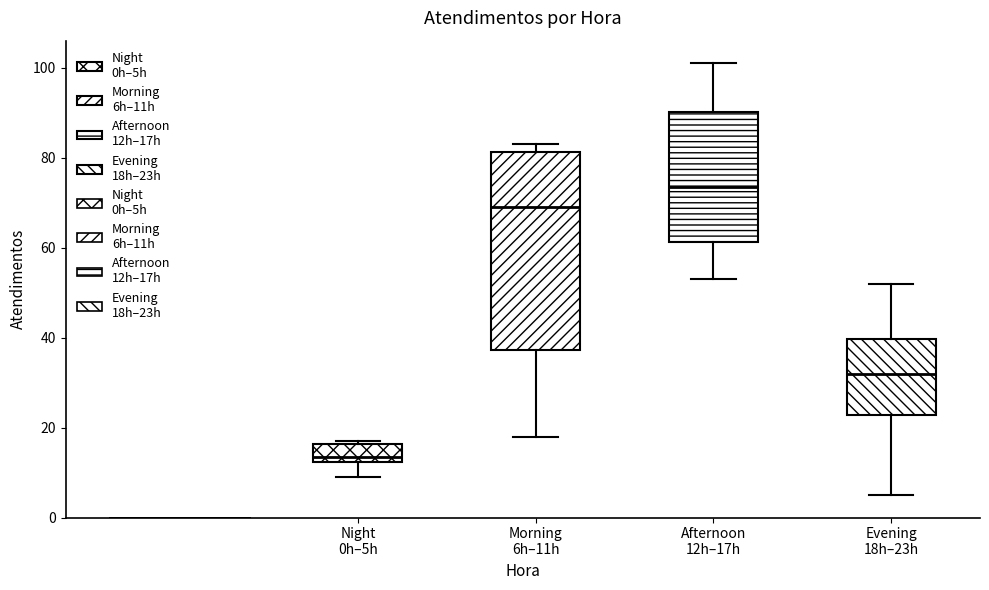

Which box has the lowest median line?

Night 0h–5h